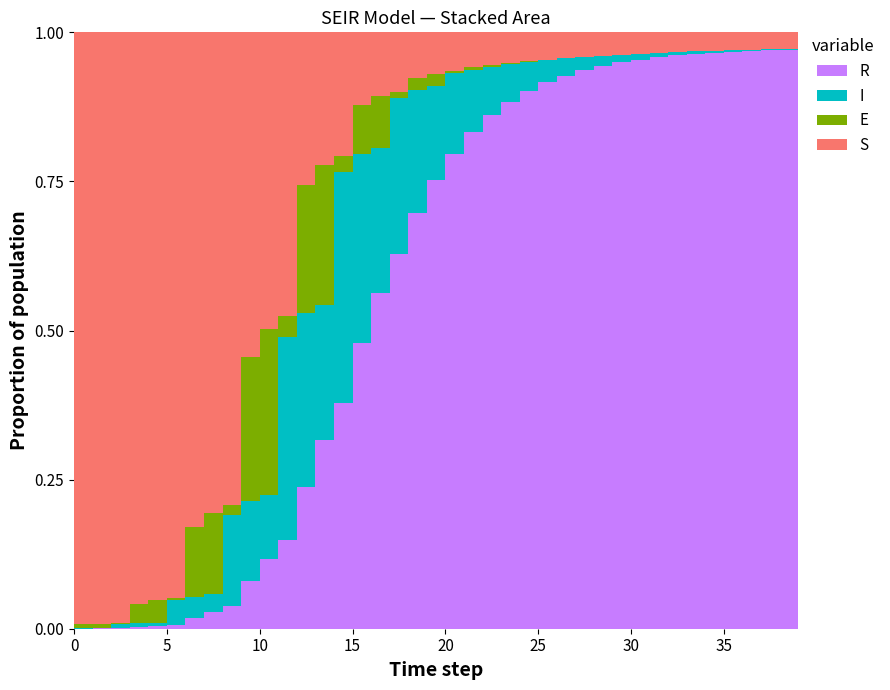

Reading right to left, list all the values displayed in this chart.

S: 12.3	12.5	12.8	13.1	13.6	14.0	14.5	15.2	15.9	16.7	17.5	18.4	19.3	20.4	21.6	23.1	24.5	26.3	29.5	31.6	35.0	45.6	49.4	57.0	97.1	106.0	123.9	234.6	254.0	287.8	436.1	469.5	511.7	621.4	668.5	720.7	798.3	858.4	923.4	999.0
E: 0.0	0.0	0.0	0.0	0.0	0.0	0.0	0.0	0.0	0.0	0.0	0.1	0.1	0.4	0.4	0.4	2.0	1.9	1.6	9.5	9.1	5.0	40.4	38.1	12.4	112.1	103.8	17.0	141.9	128.2	8.8	79.5	71.9	2.2	26.1	24.1	0.2	6.2	5.9	0.0
I: 0.4	0.6	0.8	1.1	1.4	1.9	2.5	3.3	4.3	5.6	7.4	9.8	12.9	16.5	21.9	28.8	36.0	47.3	61.1	71.2	94.3	120.2	112.1	147.1	182.4	107.6	140.7	168.0	54.4	71.0	84.4	16.8	22.2	27.0	3.9	5.0	6.4	0.6	0.7	1.0
R: 425.2	425.1	424.8	424.6	424.2	423.8	423.2	422.3	421.3	420.0	418.2	415.8	412.6	408.7	403.3	396.1	387.1	375.6	360.5	342.1	318.3	288.2	260.0	223.2	177.4	150.6	115.3	73.2	59.6	42.0	20.8	16.7	11.1	4.3	3.3	2.1	0.6	0.4	0.3	0.0